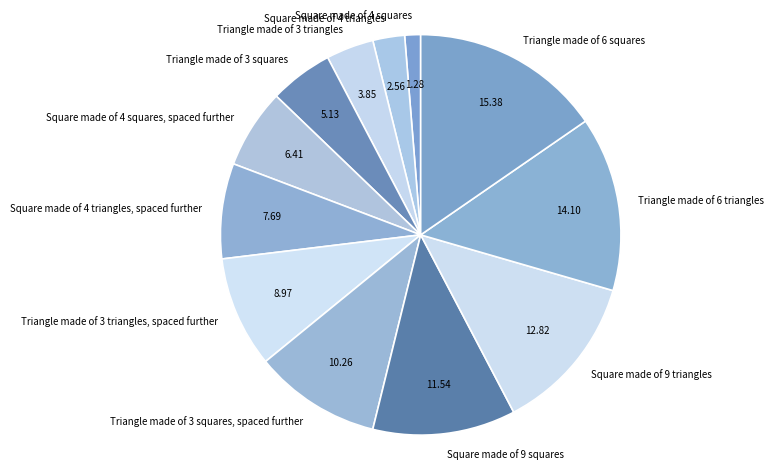

Between Triangle made of 3 triangles and Triangle made of 3 triangles, spaced further, which is larger?

Triangle made of 3 triangles, spaced further